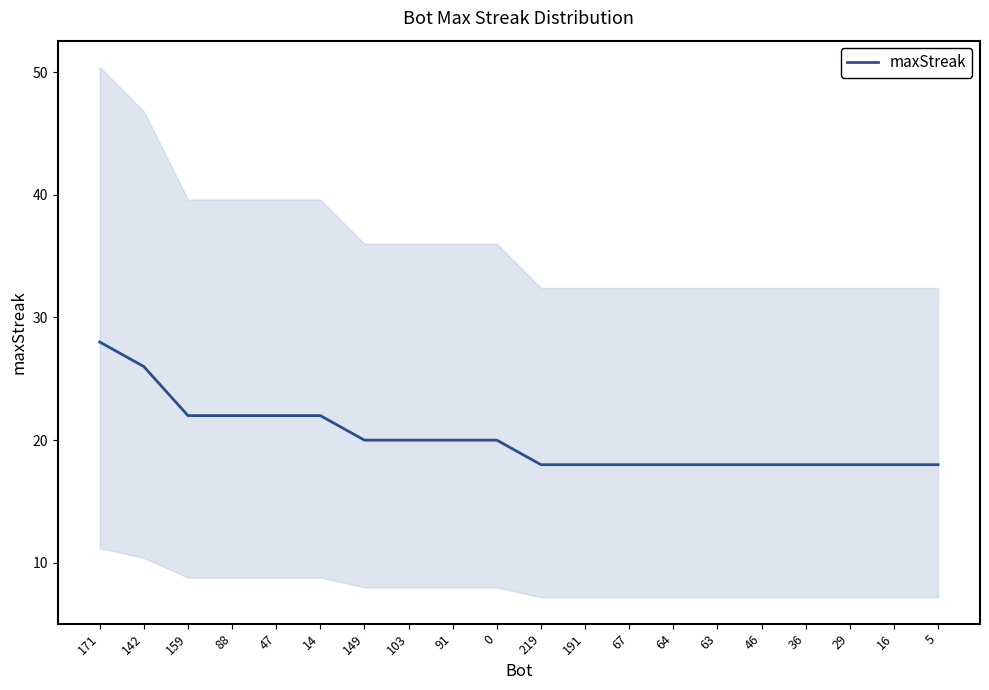

What is the change in value from 171 to 67?

-10